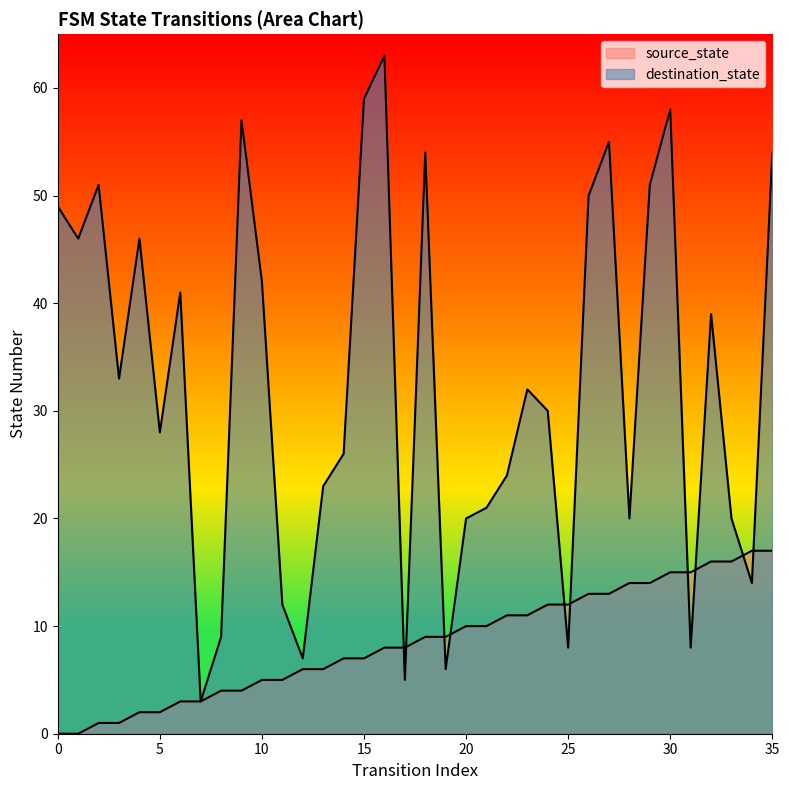

Between 14 and 28, which is larger?

28